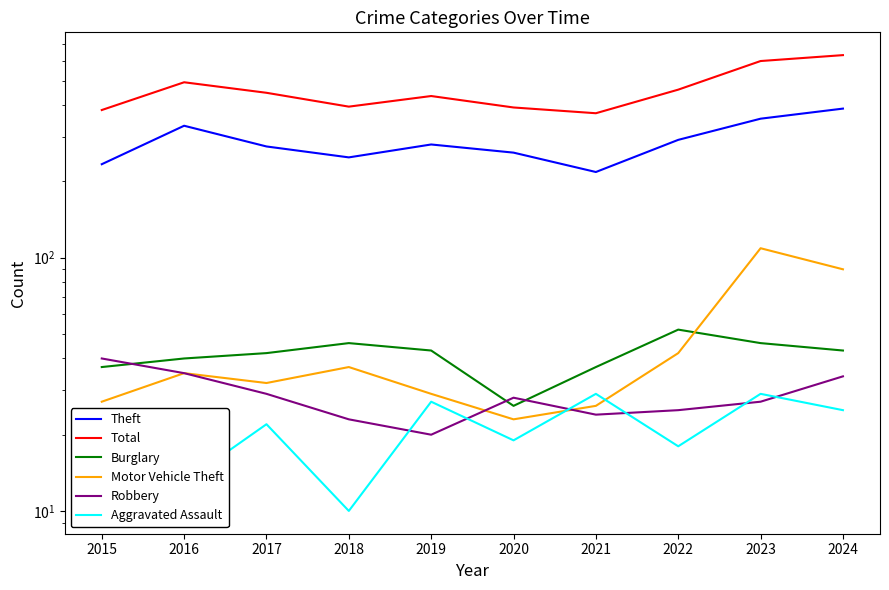

Is the value of Robbery at 2022 greater than the value of Aggravated Assault at 2022?

Yes